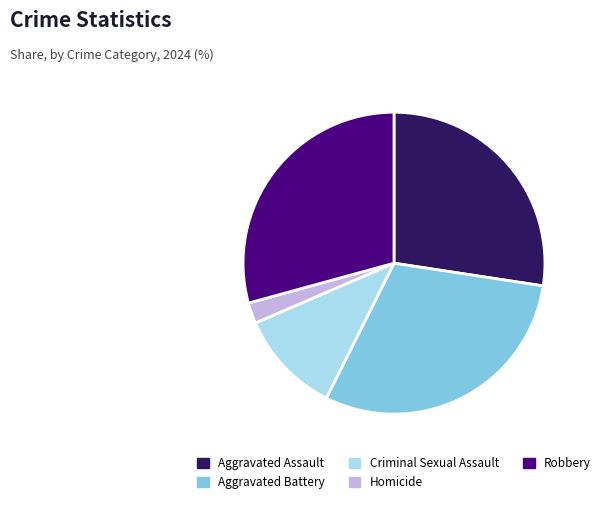

Count the number of slices in the pie.

5